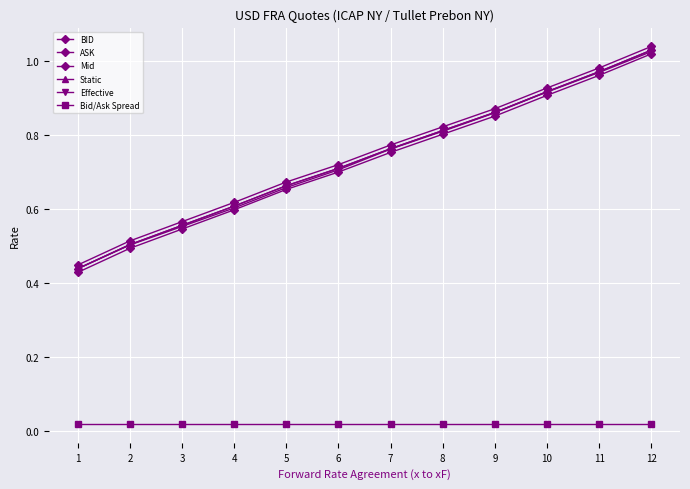

True or false: Mid and Effective intersect in this chart.

False